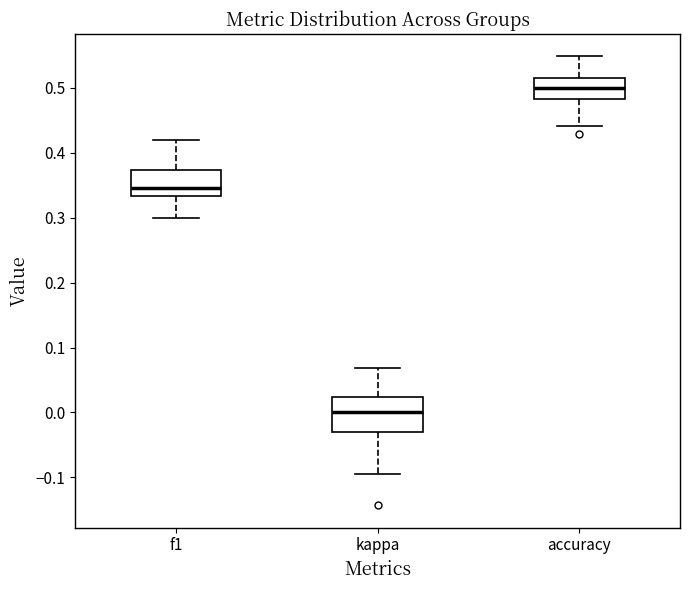

Which box is the tallest, from its lower edge to its upper edge?

kappa